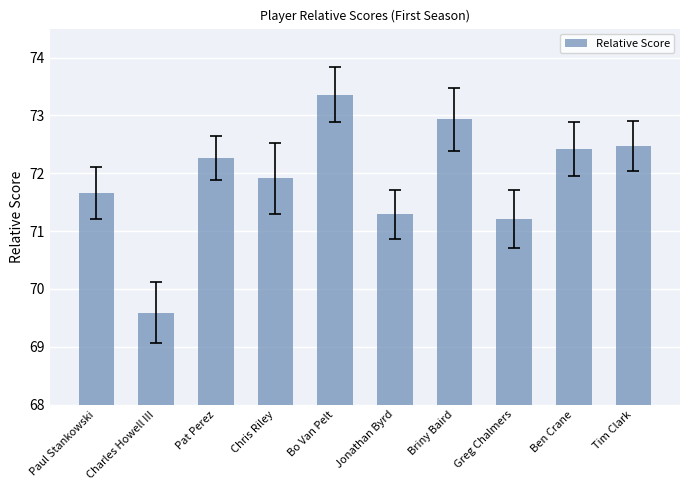

The value at Chris Riley is 71.9. True or false?

True